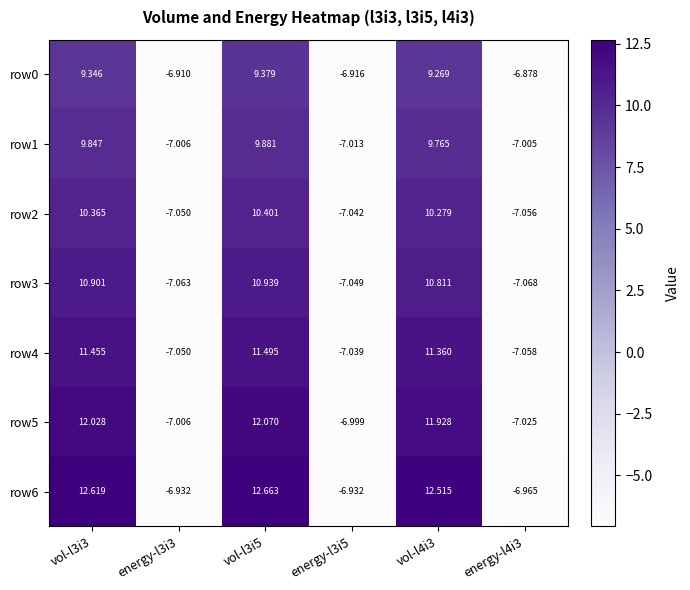

How many values in row0 are below zero?

3